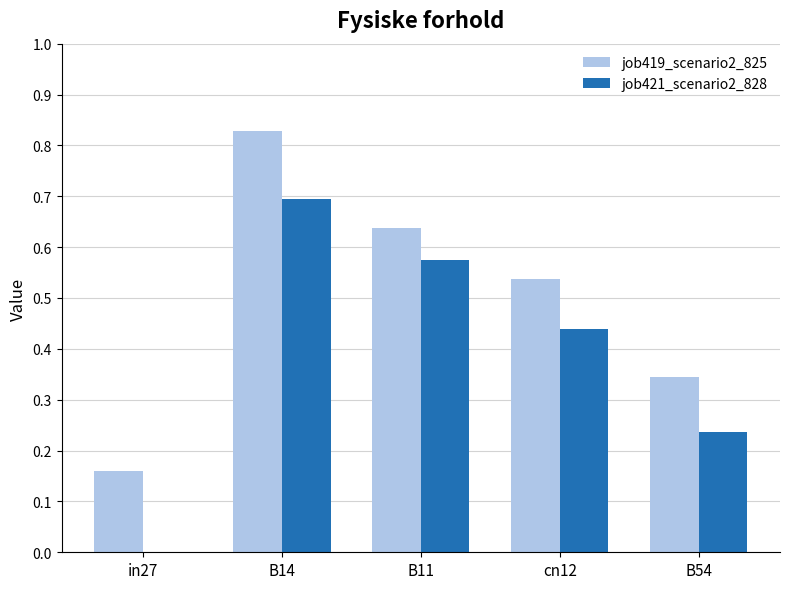

Which series has the largest total across all categories?

job419_scenario2_825